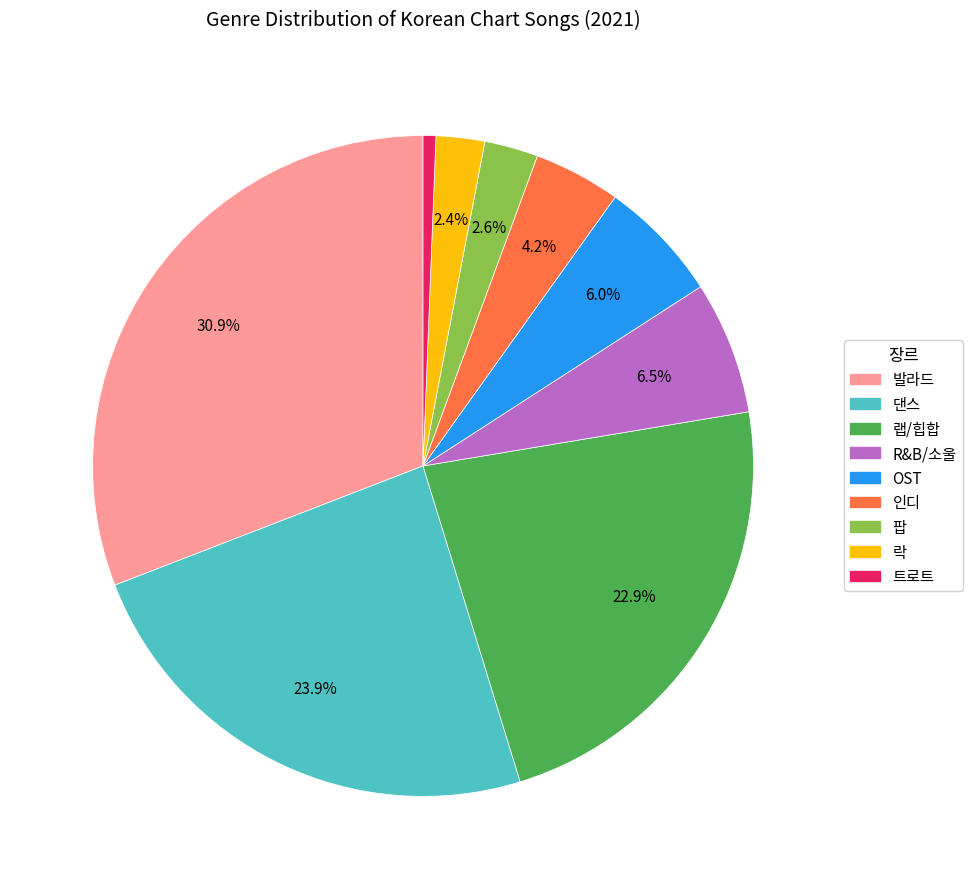

Which category has the smallest portion of the pie?

트로트